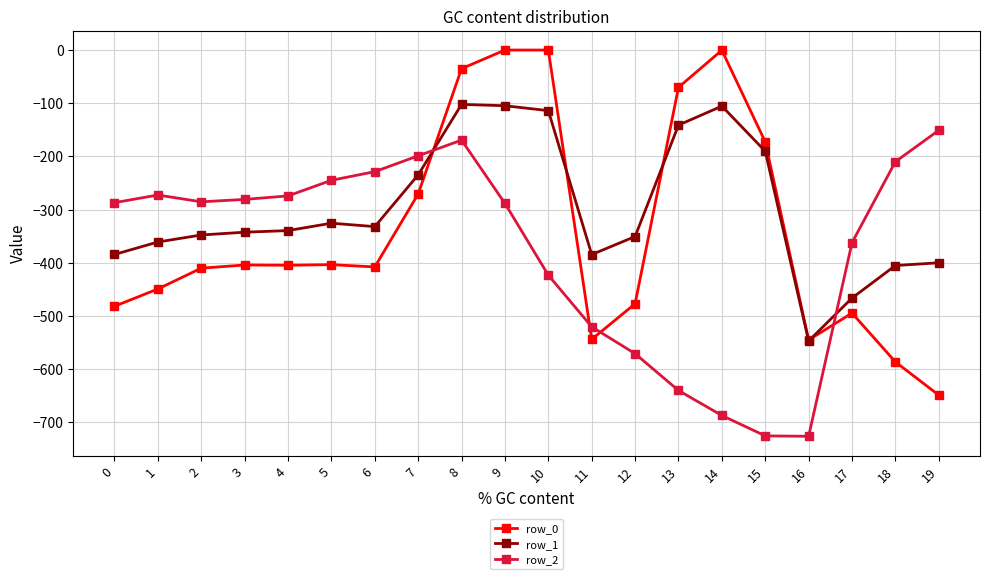

Is the value of row_1 at 11 greater than the value of row_0 at 6?

Yes